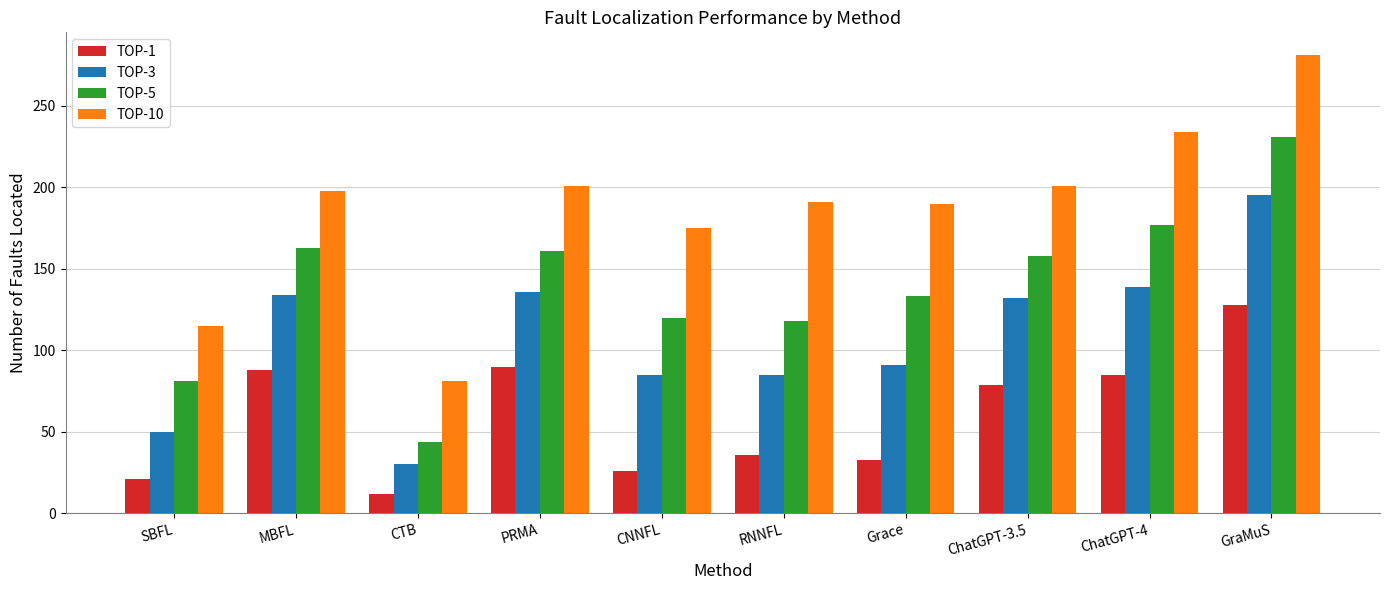

Which series has the largest total across all categories?

TOP-10